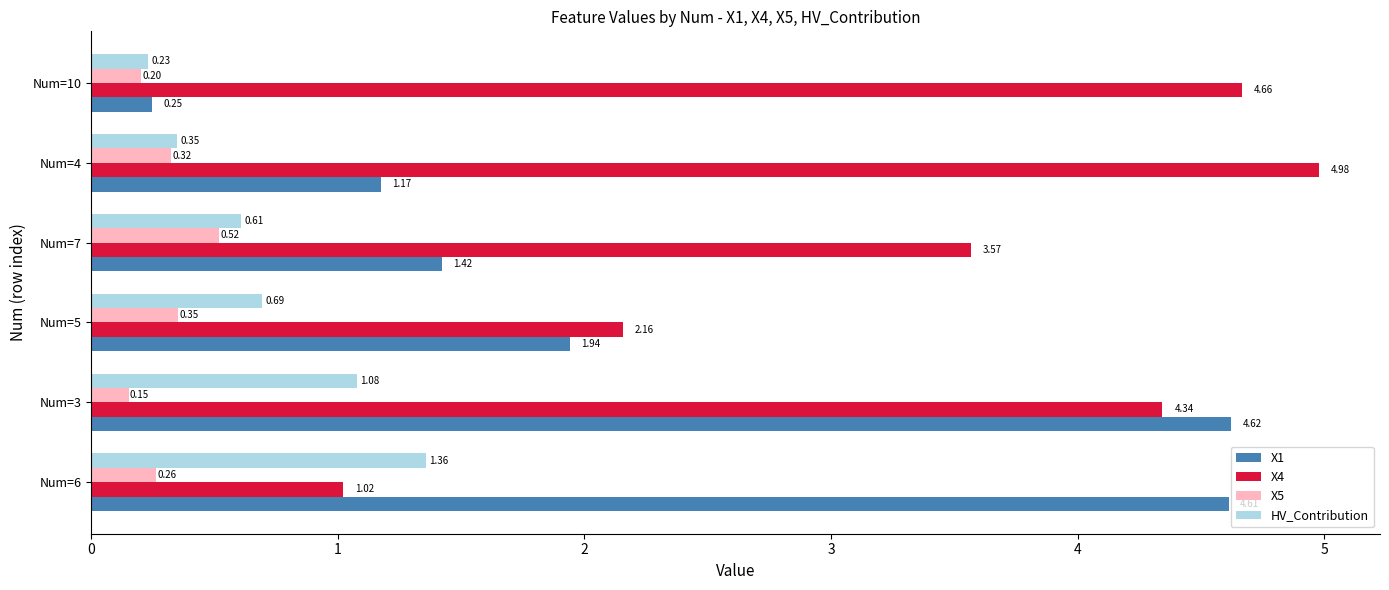

What is the difference between the maximum and minimum values in the X4 series?

4.0